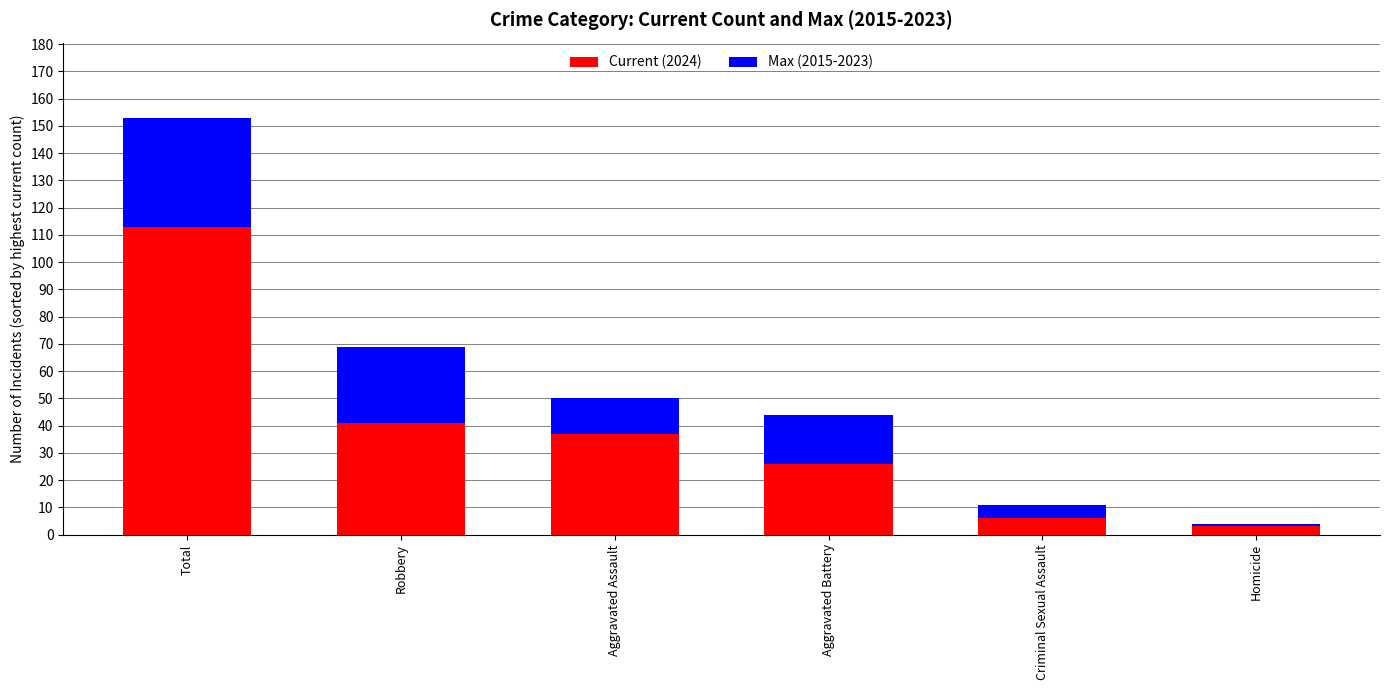

Between Total and Homicide, which series saw the biggest shift?

Max (2015-2023)